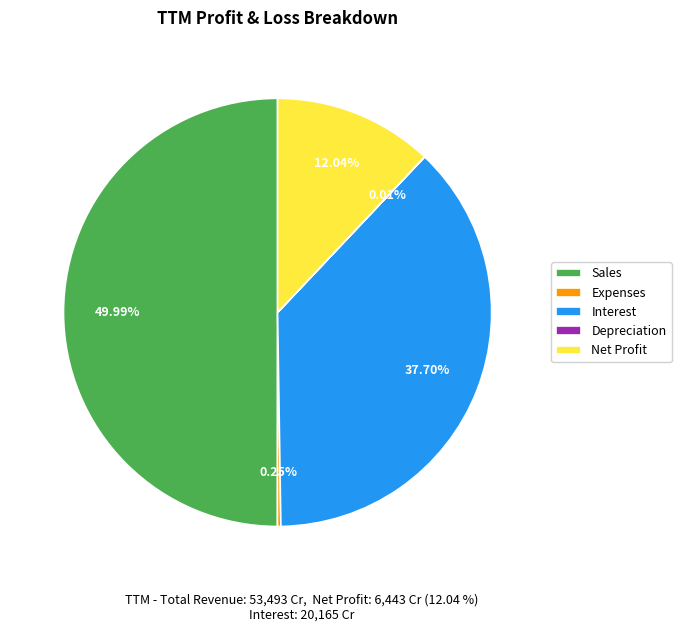

Does Net Profit account for over 50% of the chart?

No